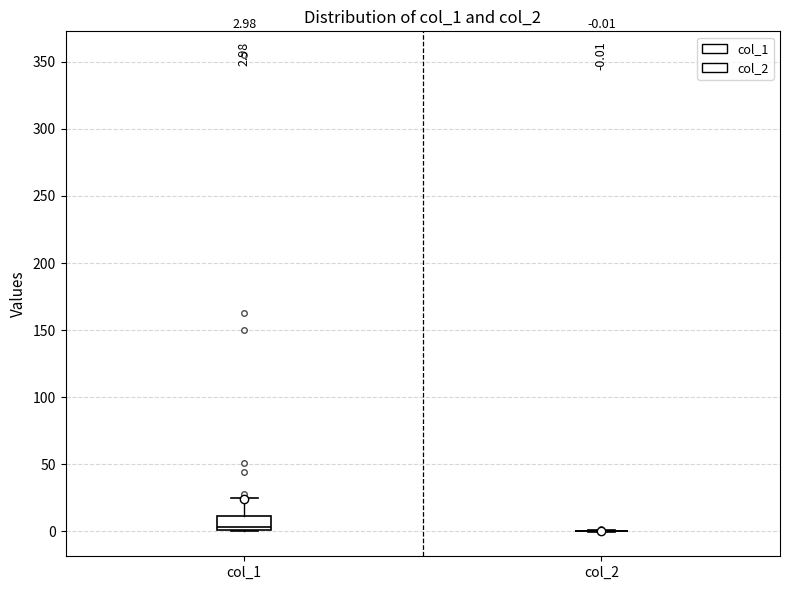

Comparing the boxes themselves (not the whiskers), which one is the tallest?

col_1